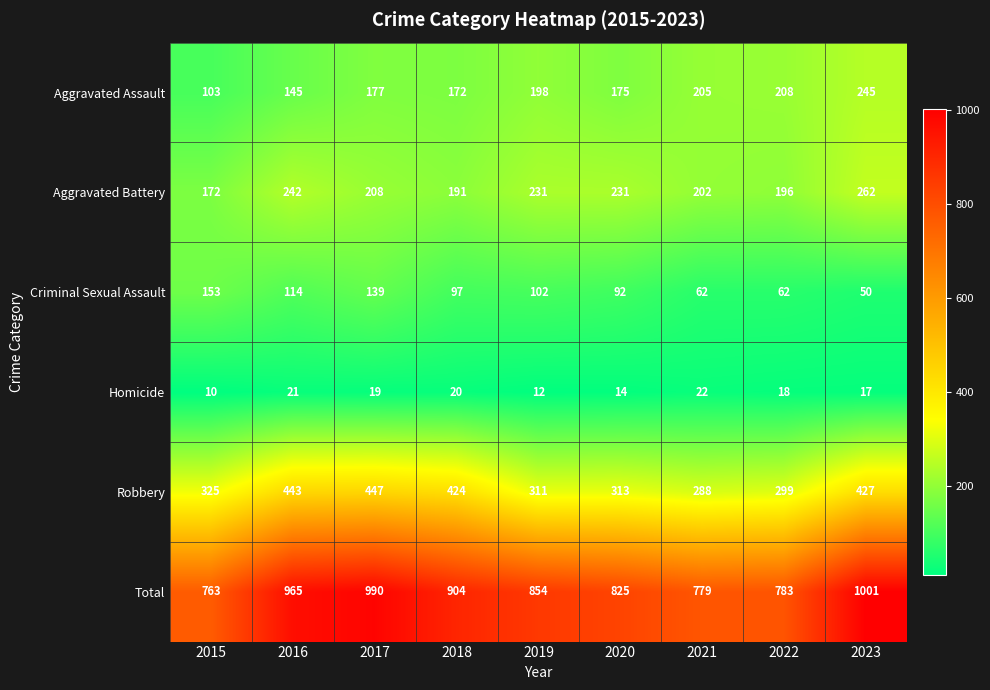

List the labels in order of Aggravated Assault value, largest first.

2023, 2022, 2021, 2019, 2017, 2020, 2018, 2016, 2015